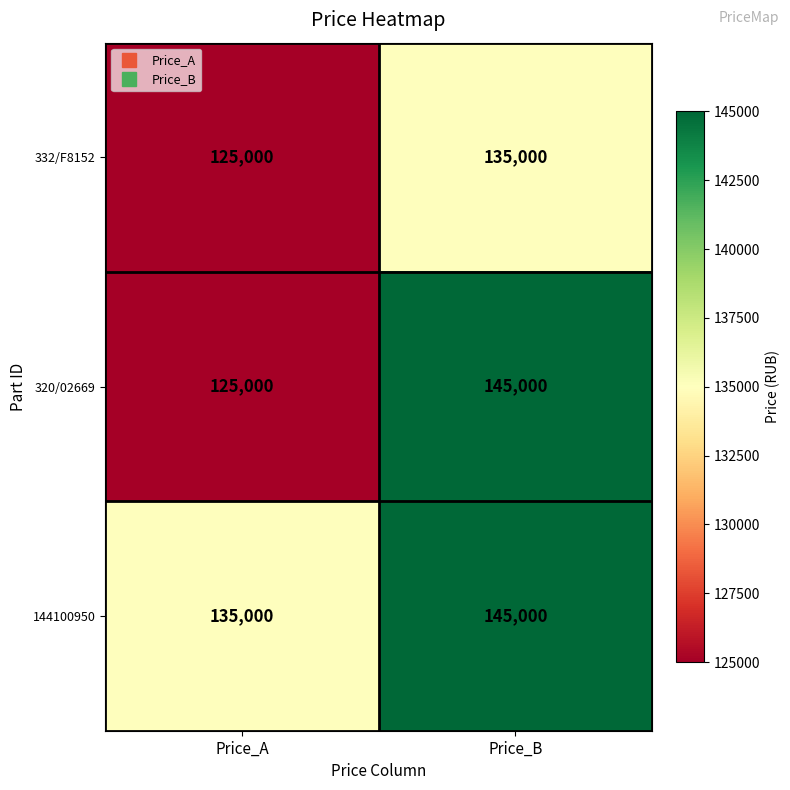

What is the sum of all 320/02669 values?

270000